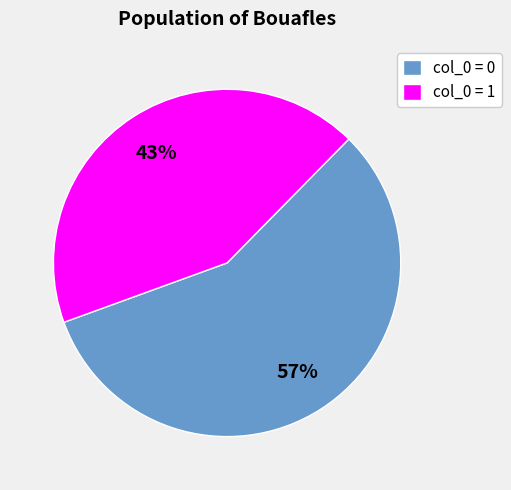

What percentage is the col_0 = 1 slice, to the nearest percent?

43%